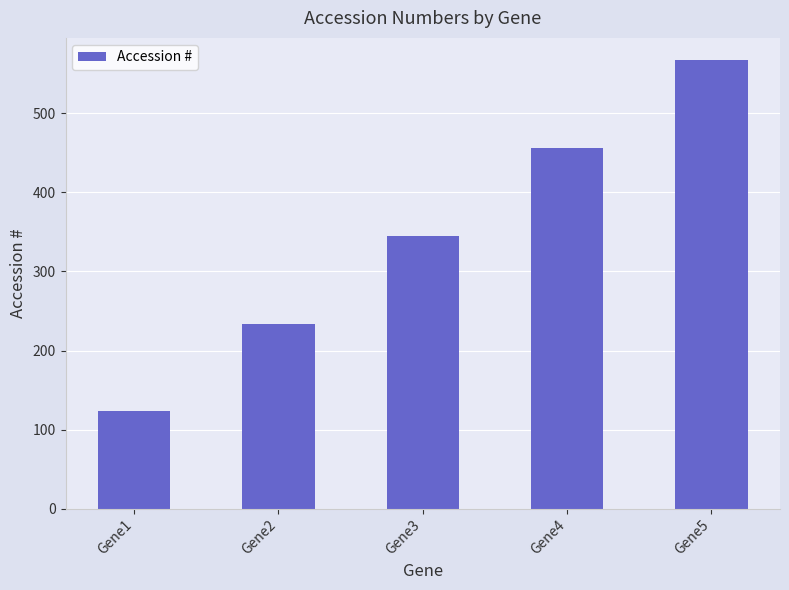

Reading left to right, transcribe all the data shown in this chart.

Gene1=123	Gene2=234	Gene3=345	Gene4=456	Gene5=567